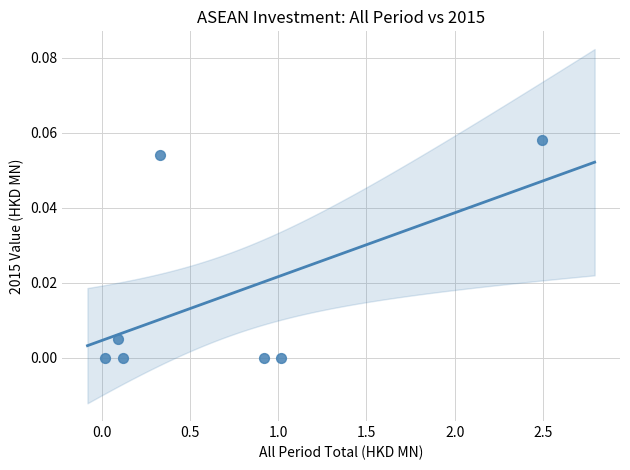

What is the range of X values (max minus min)?

2.5